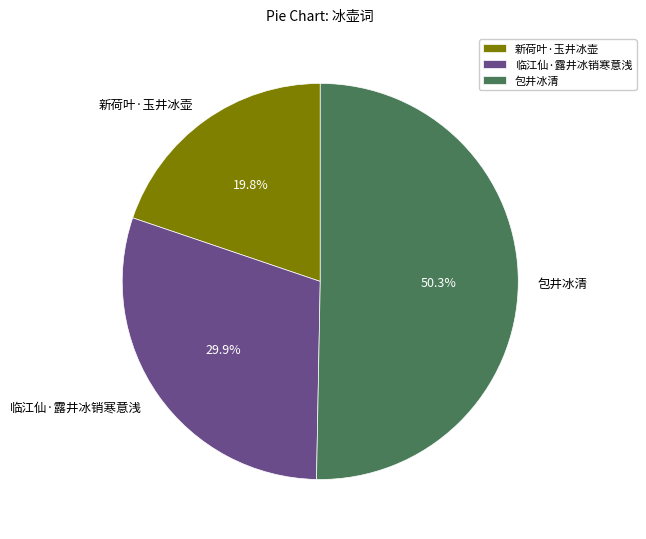

How many slices are in this pie chart?

3